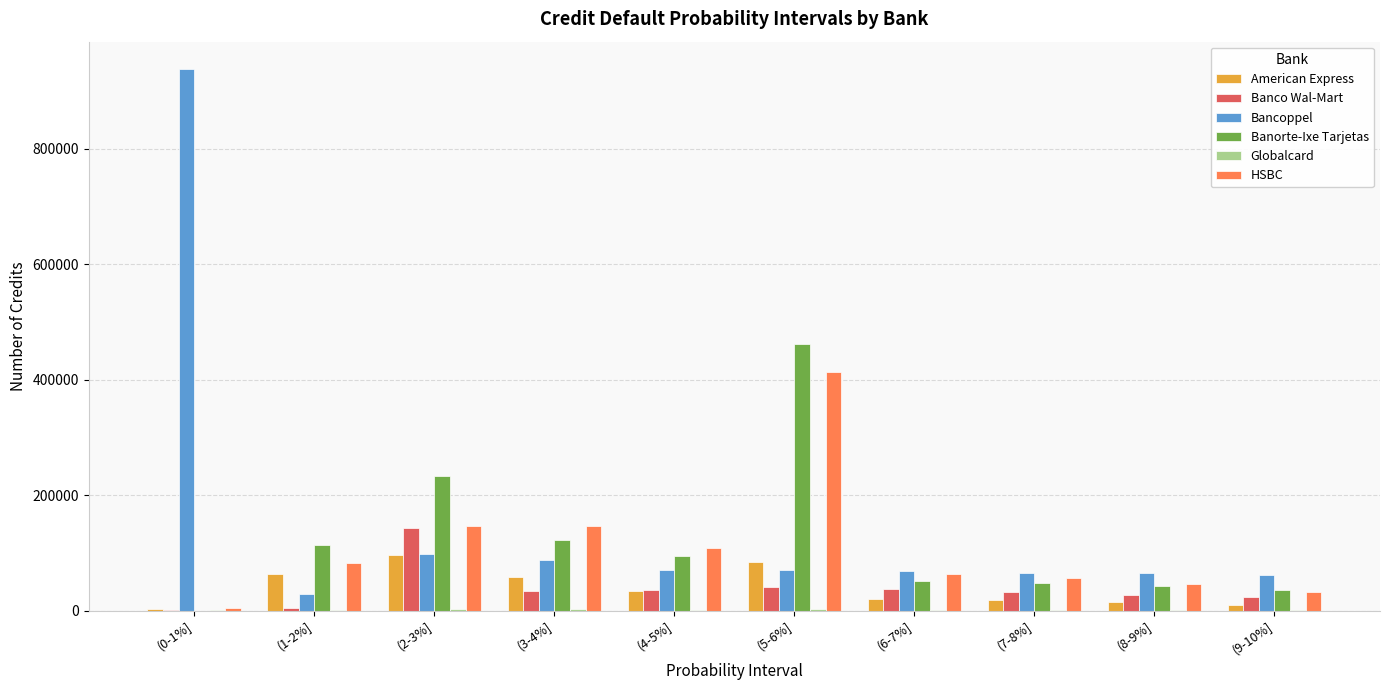

The value of Banorte-Ixe Tarjetas at (7-8%] is 48171. True or false?

True